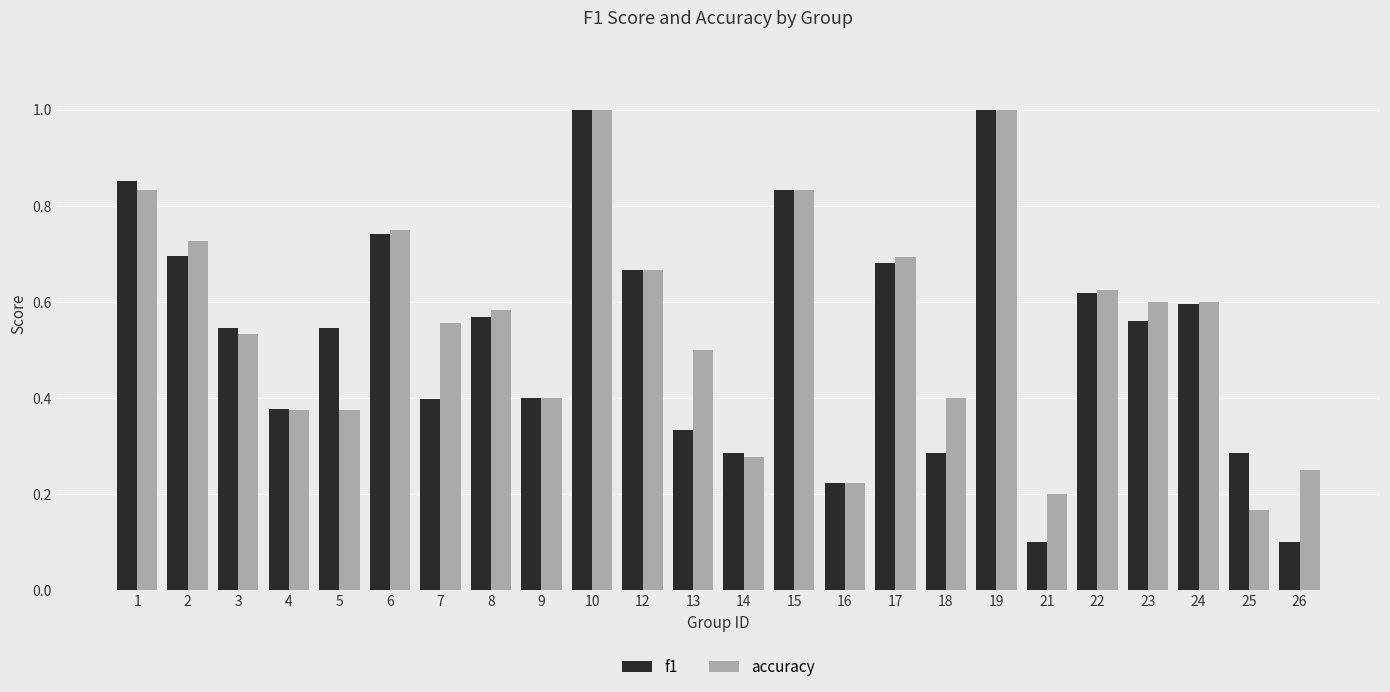

At 8, list the series in order from largest to smallest.

accuracy, f1